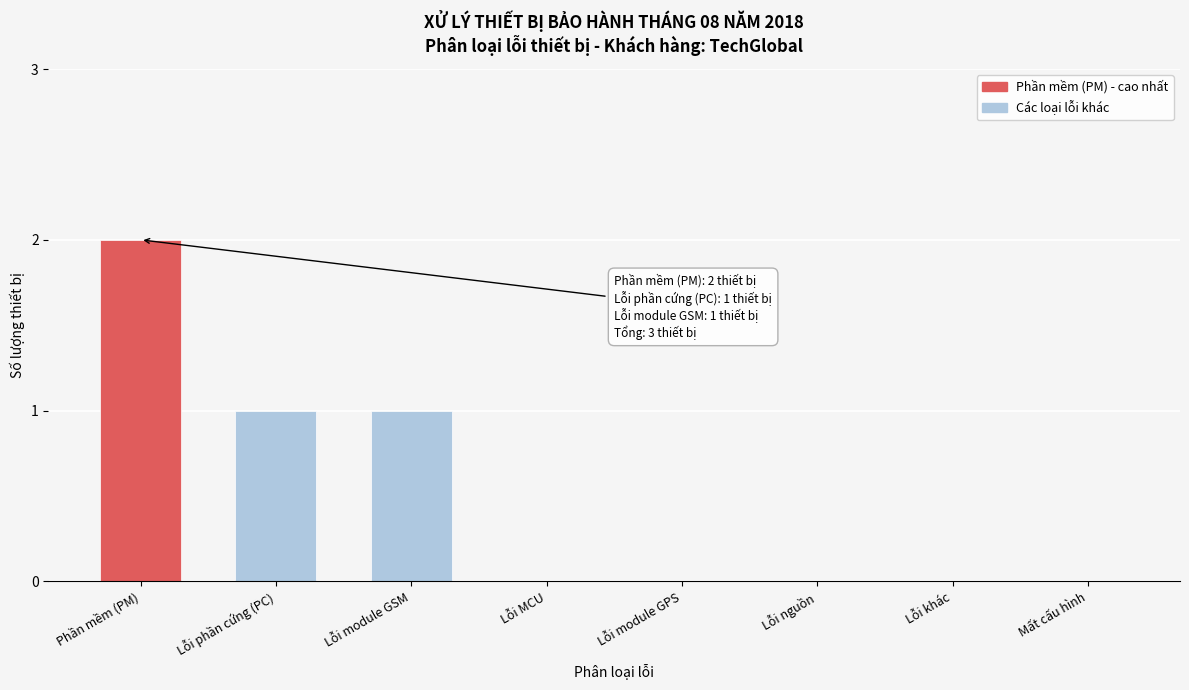

Reading left to right, what are all the values shown in this chart?

Phần mềm (PM)=2	Lỗi phần cứng (PC)=1	Lỗi module GSM=1	Lỗi MCU=0	Lỗi module GPS=0	Lỗi nguồn=0	Lỗi khác=0	Mất cấu hình=0